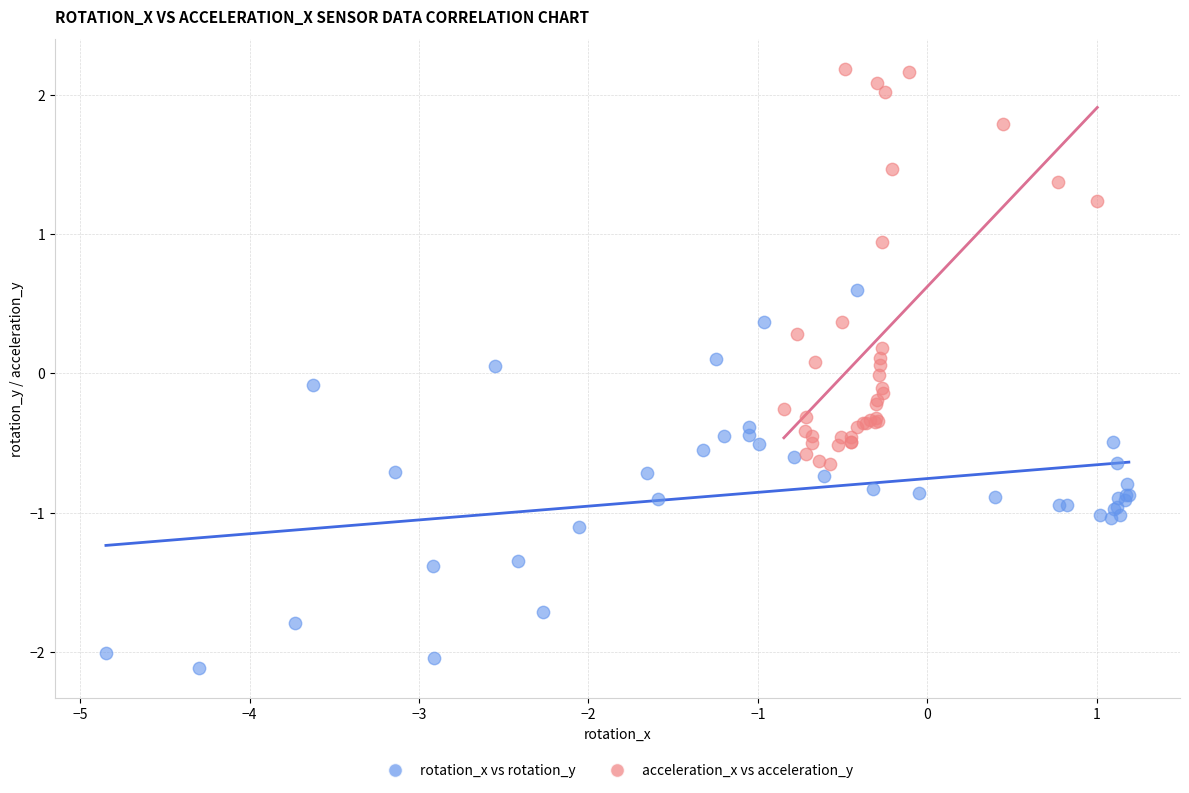

What are all the series names shown in the legend?

rotation_x vs rotation_y, acceleration_x vs acceleration_y